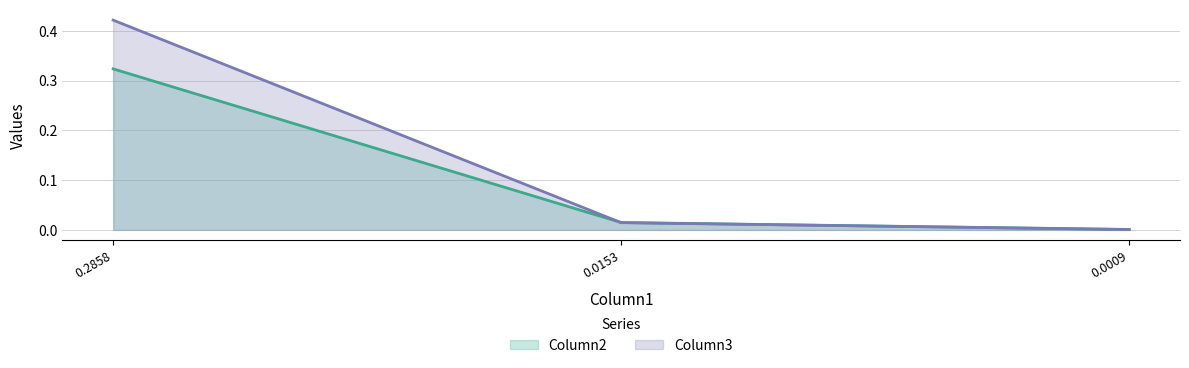

At how many categories does at least one series exceed 0?

3